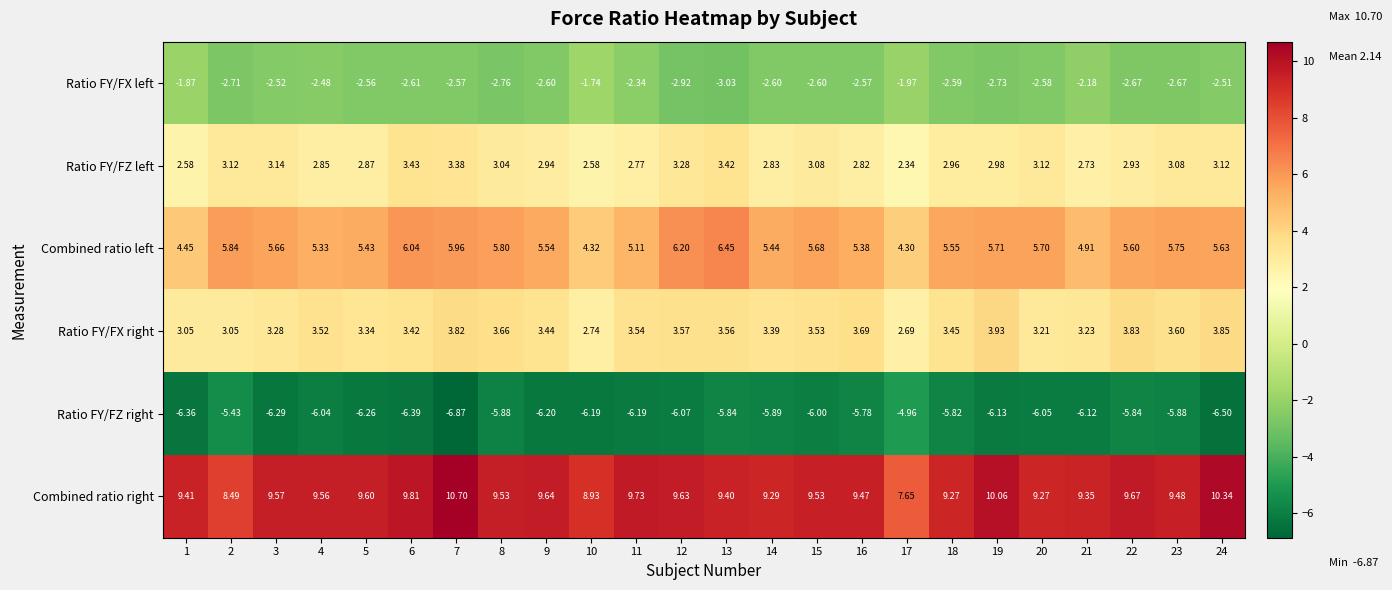

Which series changed the most between 19 and 22?

Combined ratio right